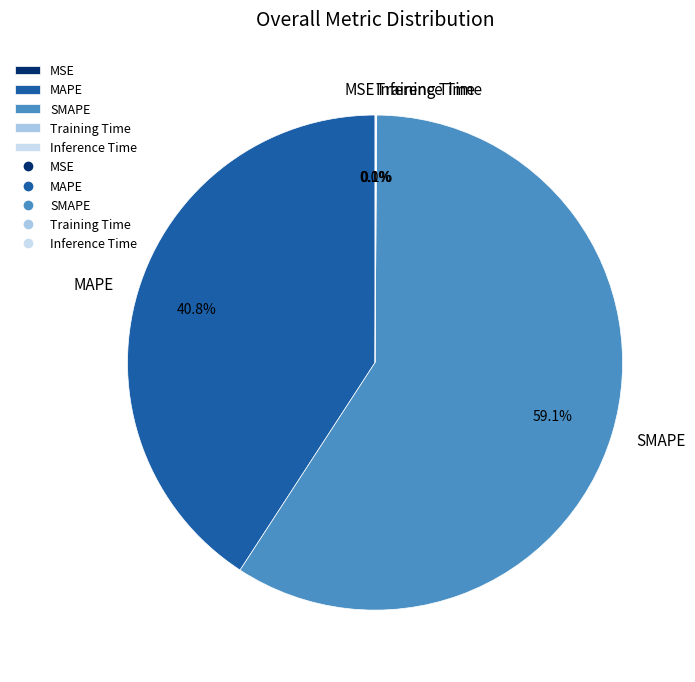

Between Training Time and MSE, which is larger?

Training Time